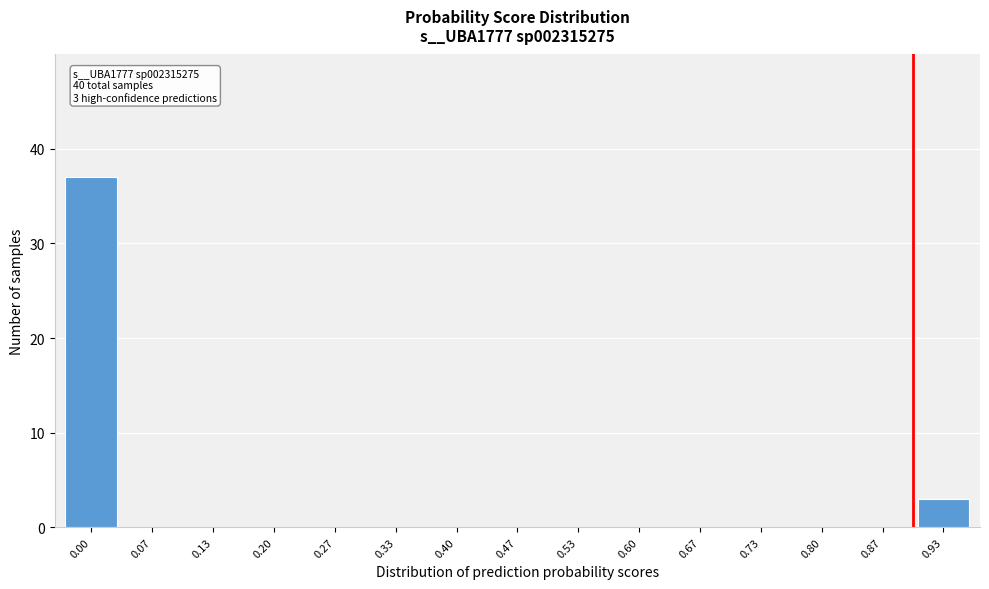

Reading right to left, transcribe all the data shown in this chart.

0.93=3	0.87=0	0.80=0	0.73=0	0.67=0	0.60=0	0.53=0	0.47=0	0.40=0	0.33=0	0.27=0	0.20=0	0.13=0	0.07=0	0.00=37